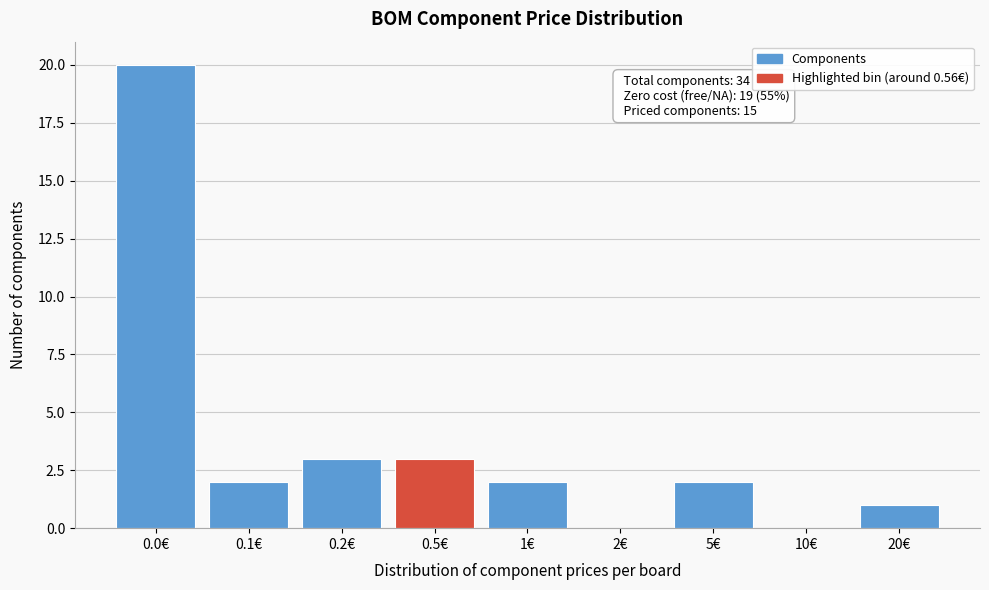

Reading right to left, list all the values displayed in this chart.

20€=1	10€=0	5€=2	2€=0	1€=2	0.5€=3	0.2€=3	0.1€=2	0.0€=20